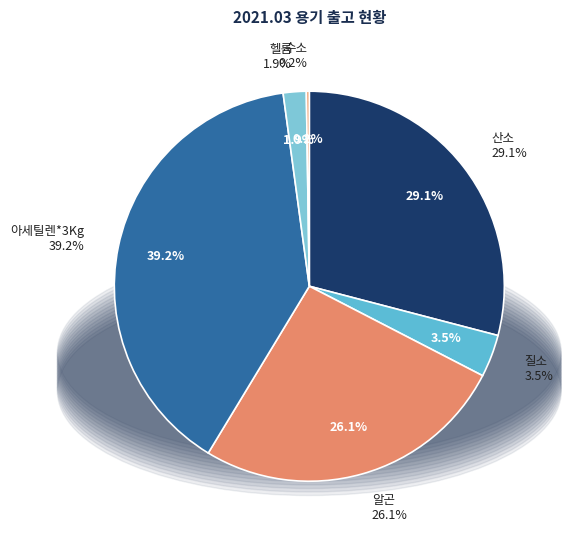

Which category has the biggest portion of the pie?

아세틸렌*3Kg